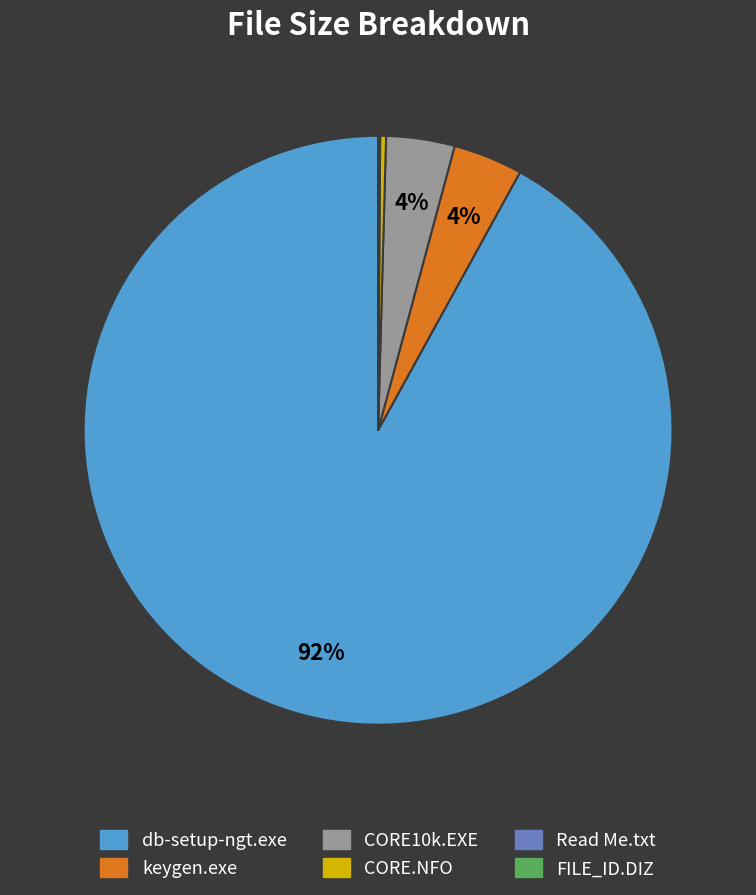

Does any single category account for the majority?

Yes